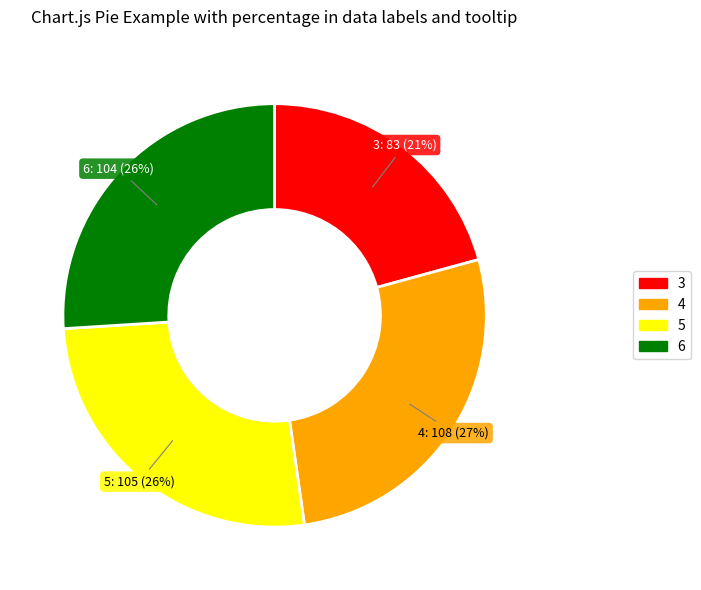

Do 6 and 4 together represent more than half of the pie?

Yes